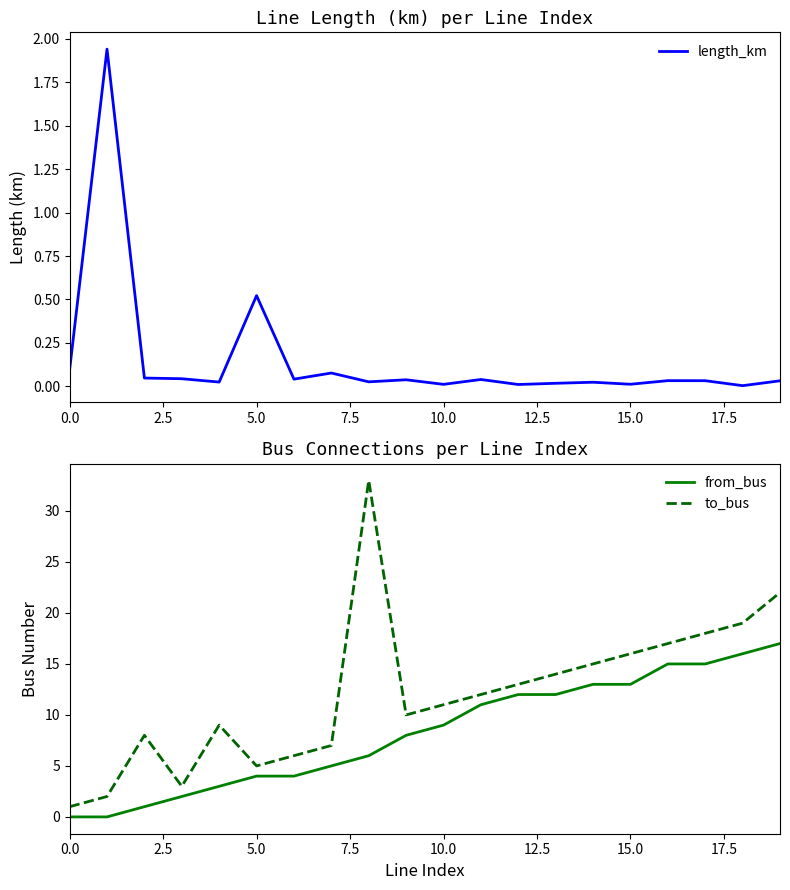

True or false: from_bus and to_bus cross at least once.

False